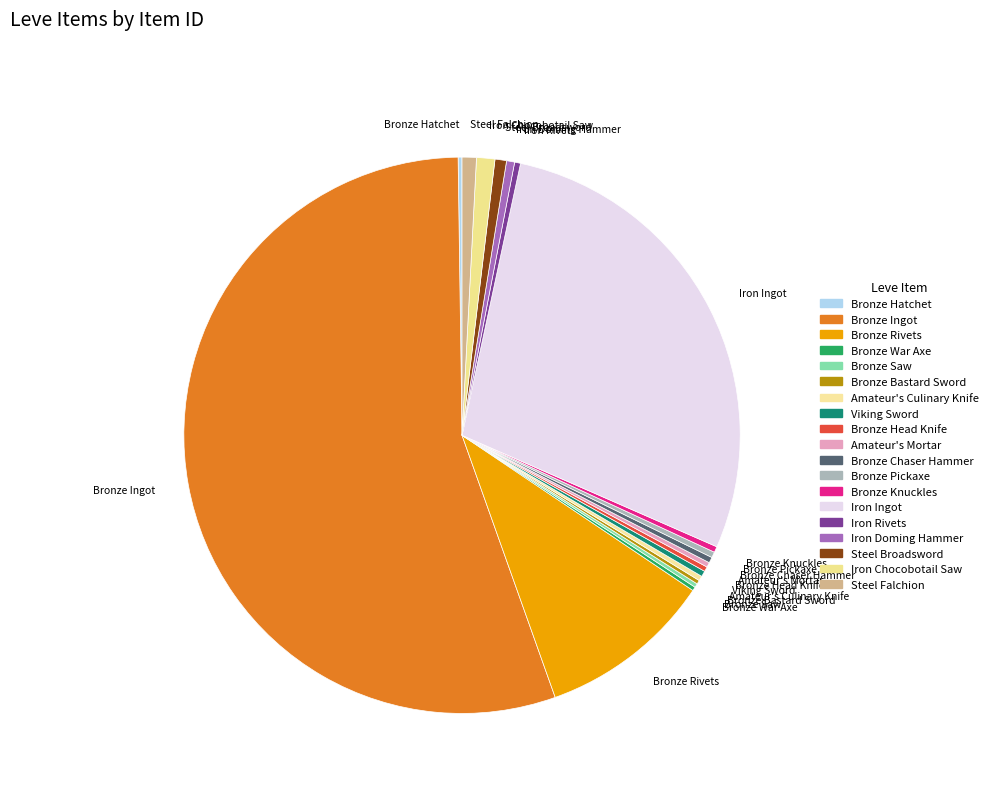

Is it true that Amateur's Culinary Knife is 15% of the pie?

False